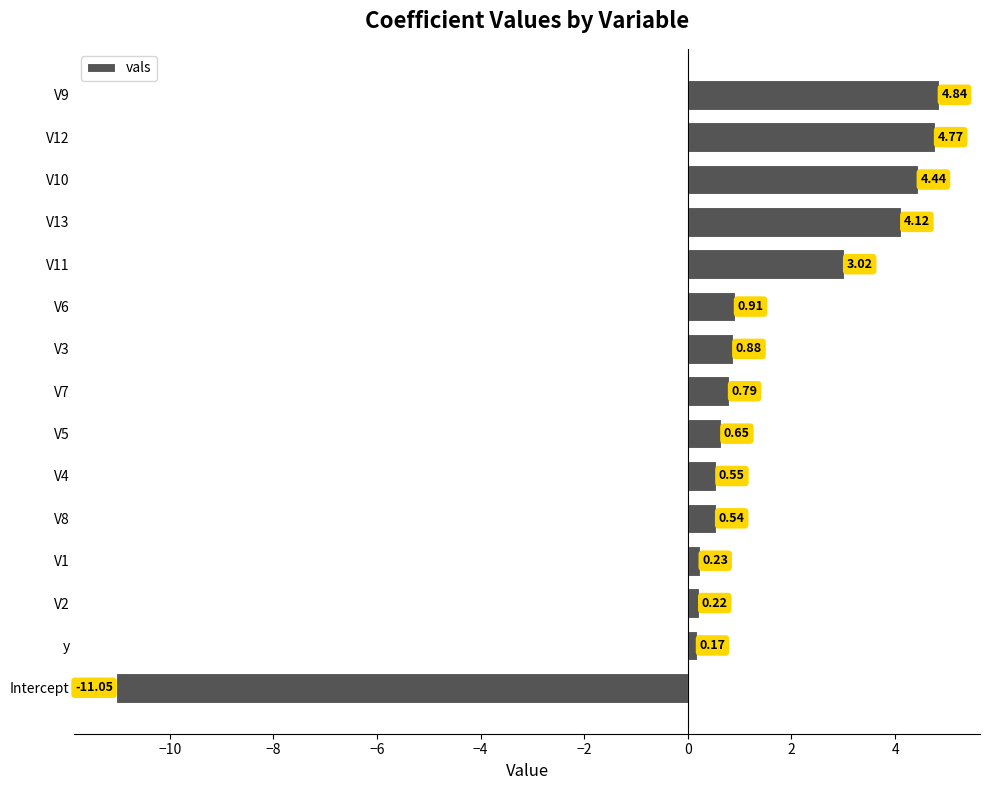

How many data points does each series have?

15